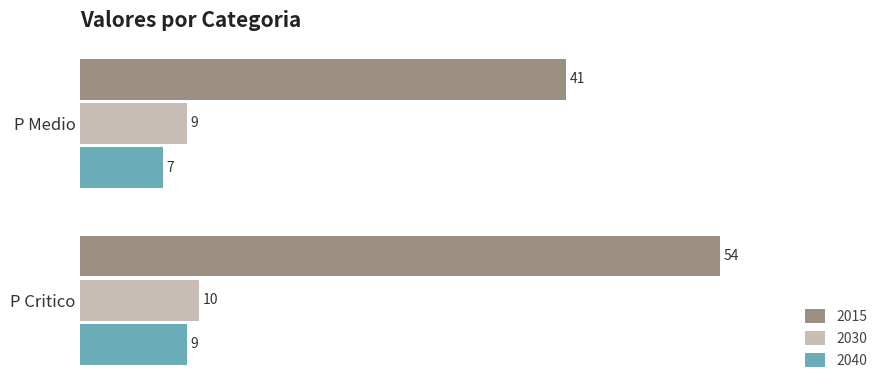

Which category has the lowest value in the 2040 series?

P Medio